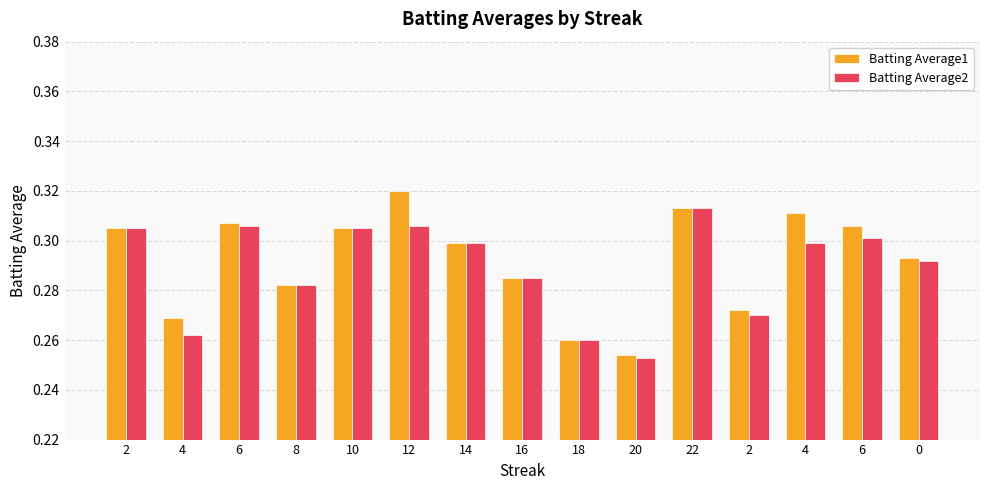

What is the average value of the Batting Average1 series?

0.3